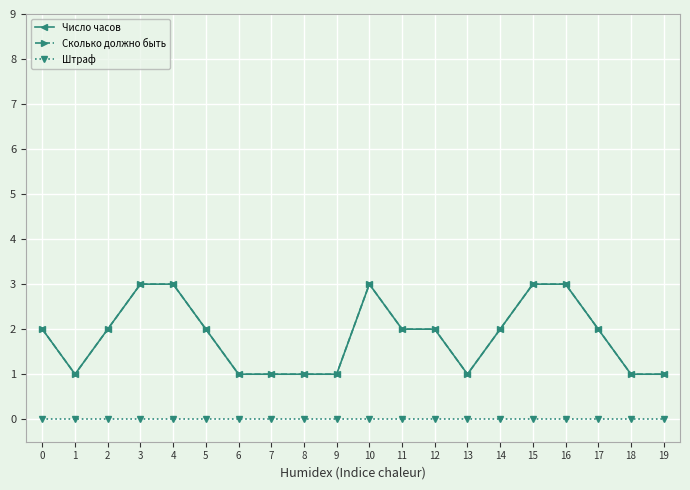

What is the difference between the maximum and minimum values in the Число часов series?

2